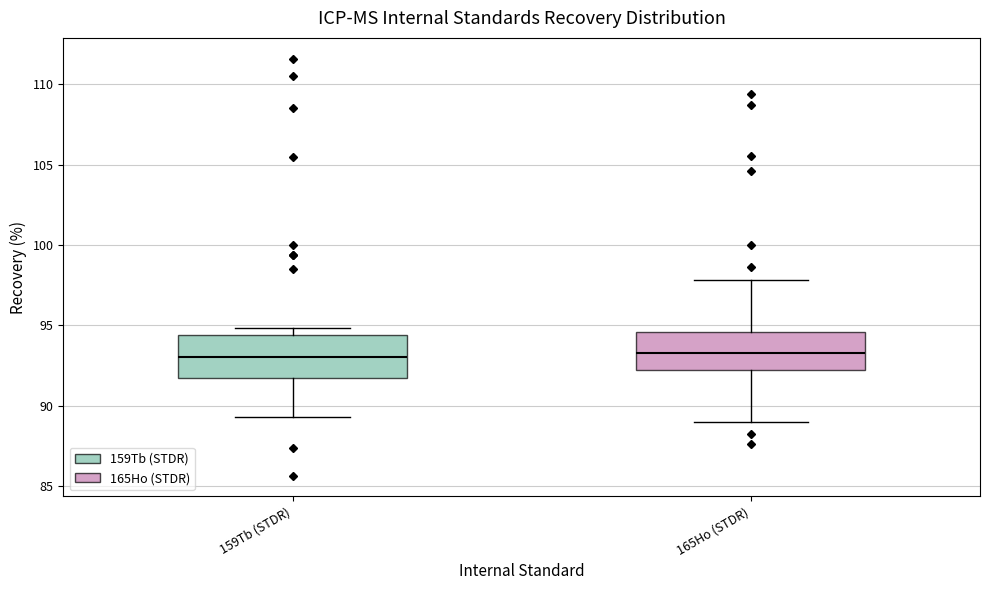

Where is the lower edge of the box for 165Ho (STDR) on the y-axis? The values are not printed on the chart, so give them approximately, as read against the axis.

92.0